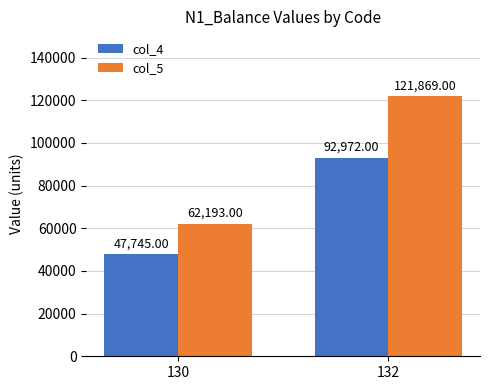

Which series has the widest spread of values?

col_5